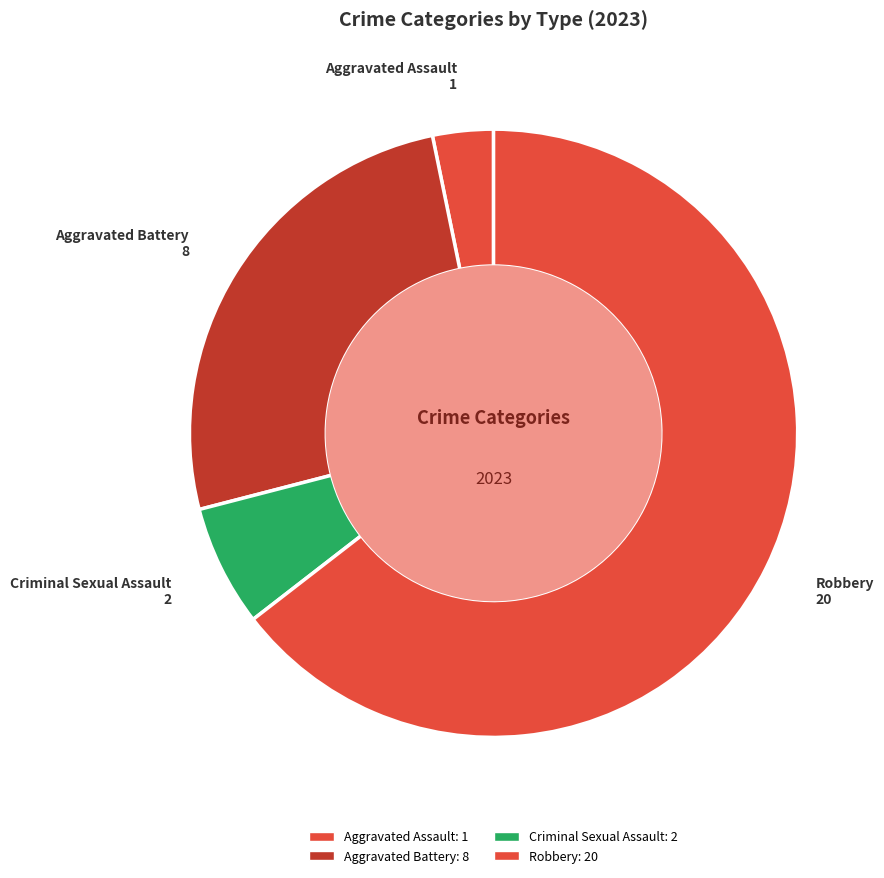

How many slices are in this pie chart?

4